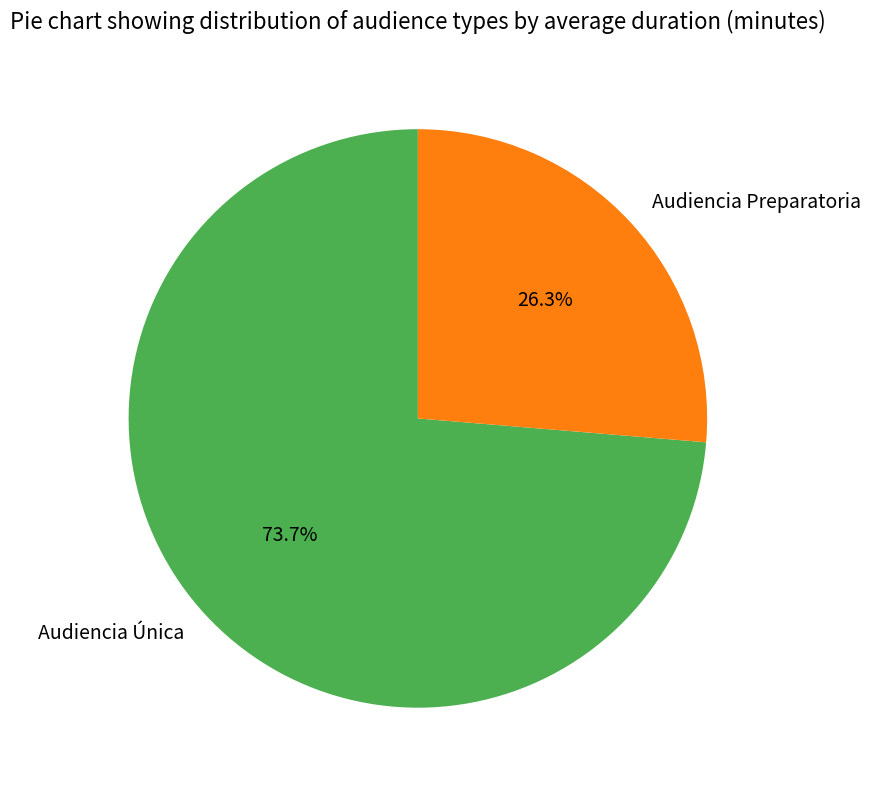

Between Audiencia Única and Audiencia Preparatoria, which is larger?

Audiencia Única